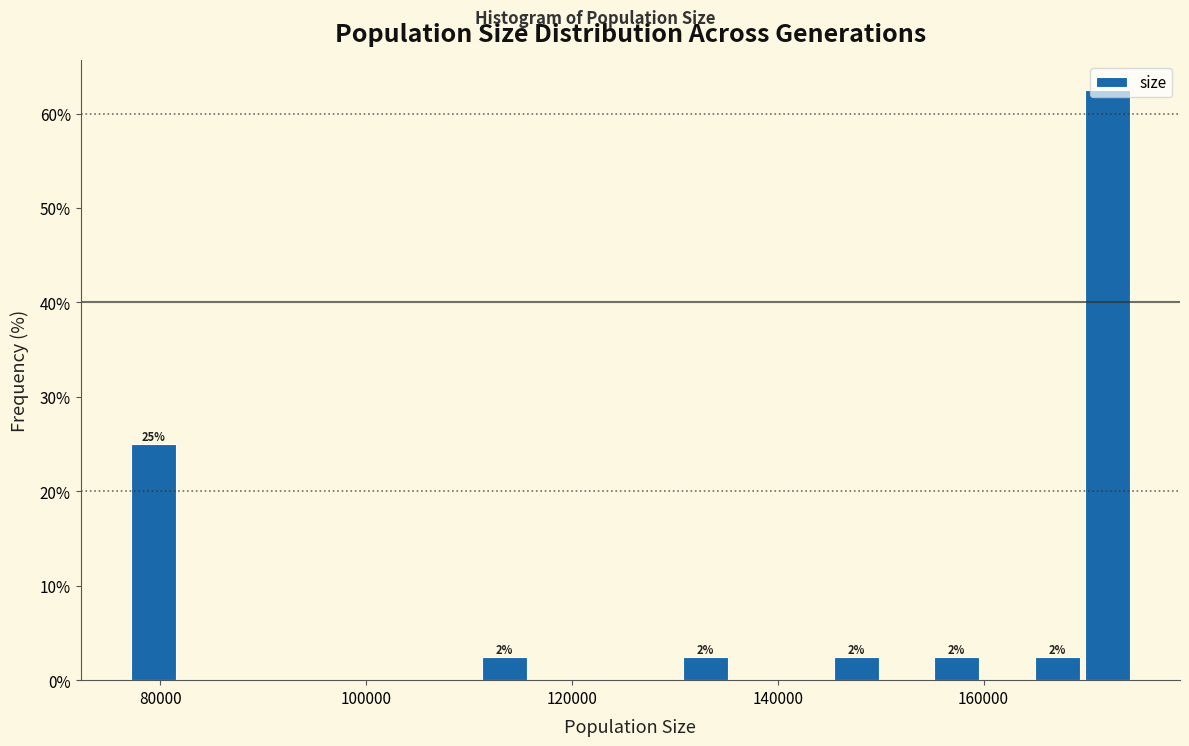

Read against the x-axis, roughly where is the centre of the tallest bar?

172000